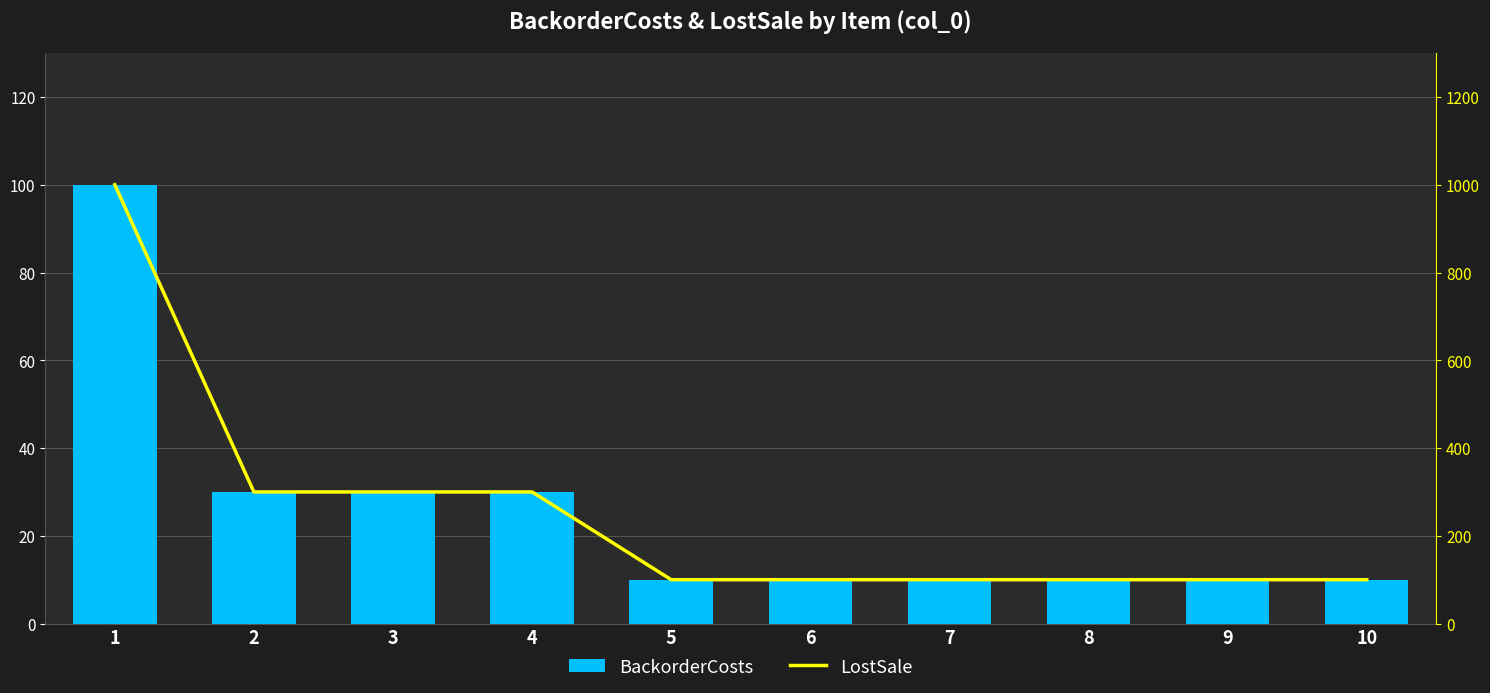

Count the BackorderCosts values in the range 10 to 30.

9